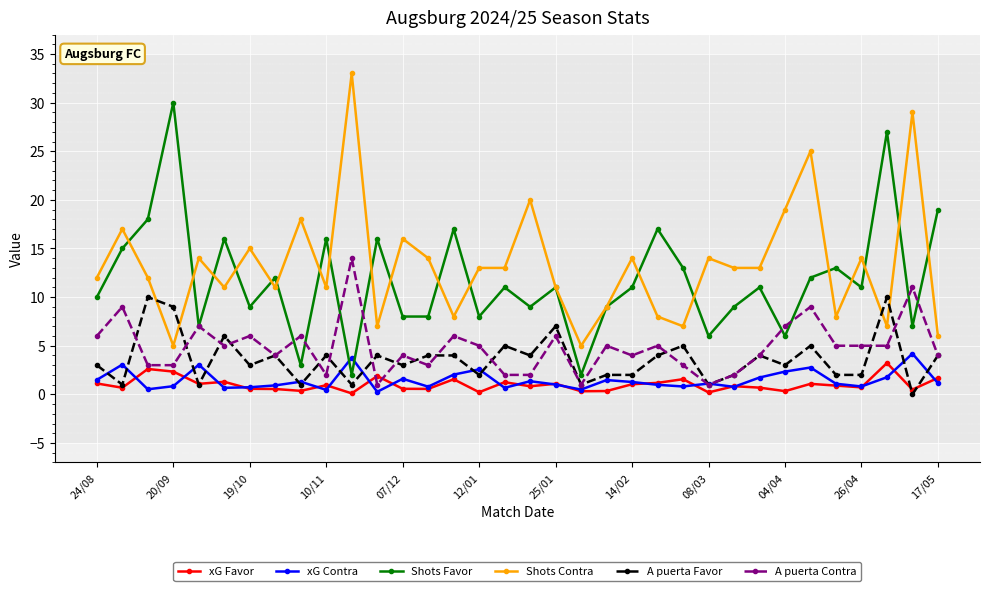

True or false: A puerta Contra has more than 0 interior local peaks.

True